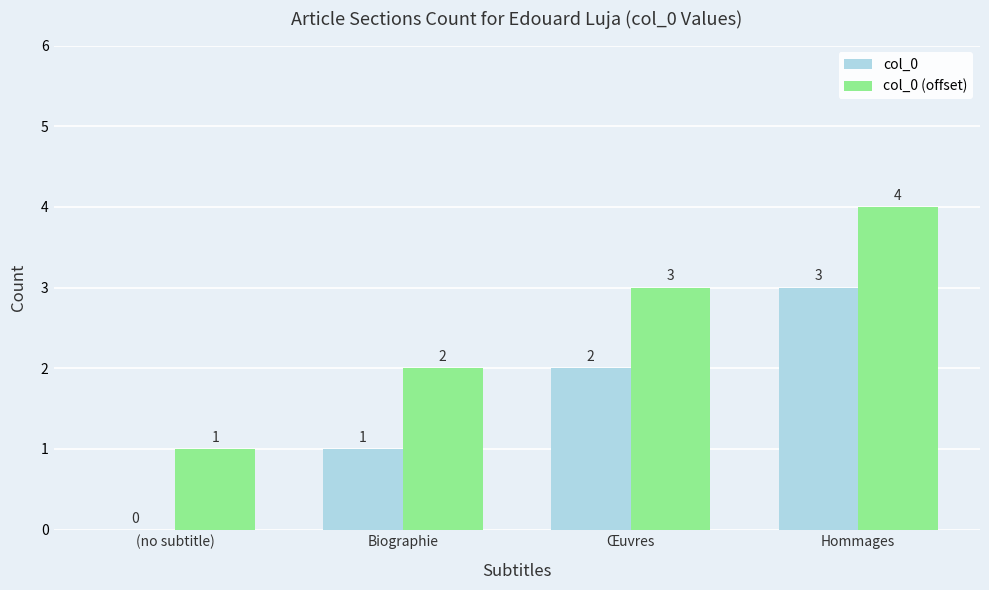

True or false: col_0 (offset) has a value of 2 at (no subtitle).

False